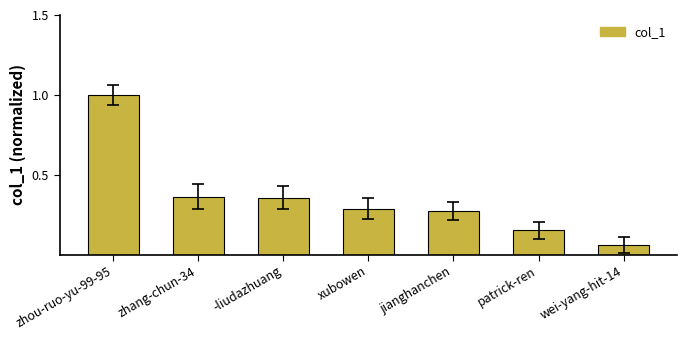

What is the maximum value shown in the chart?

1.0